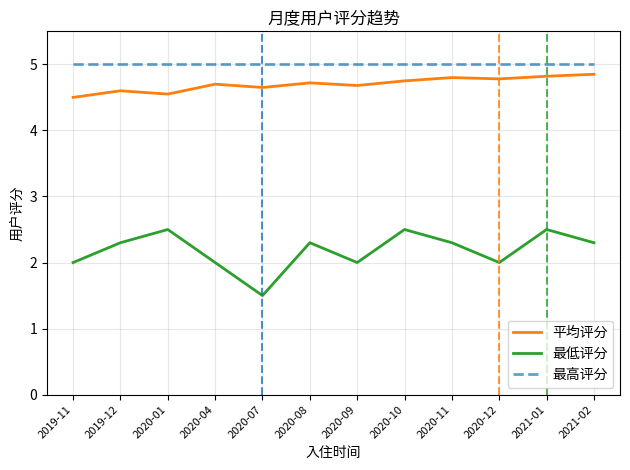

What is the greatest value displayed?

5.0